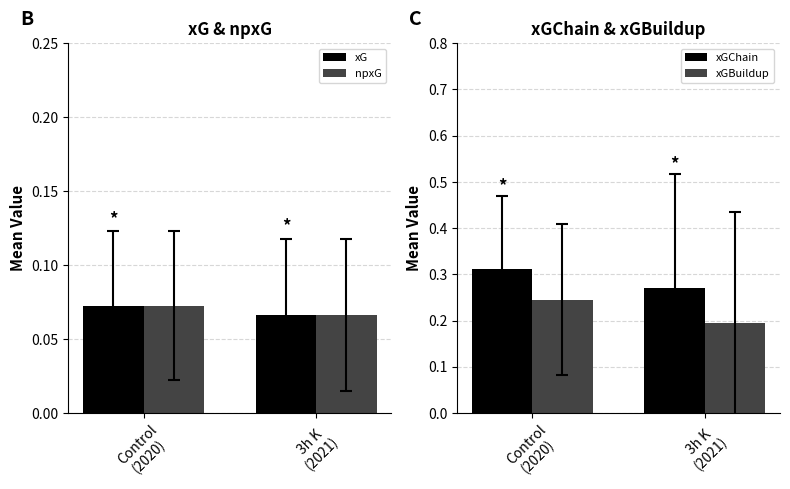

At which category does the chart reach its minimum across all series?

3h K
(2021)